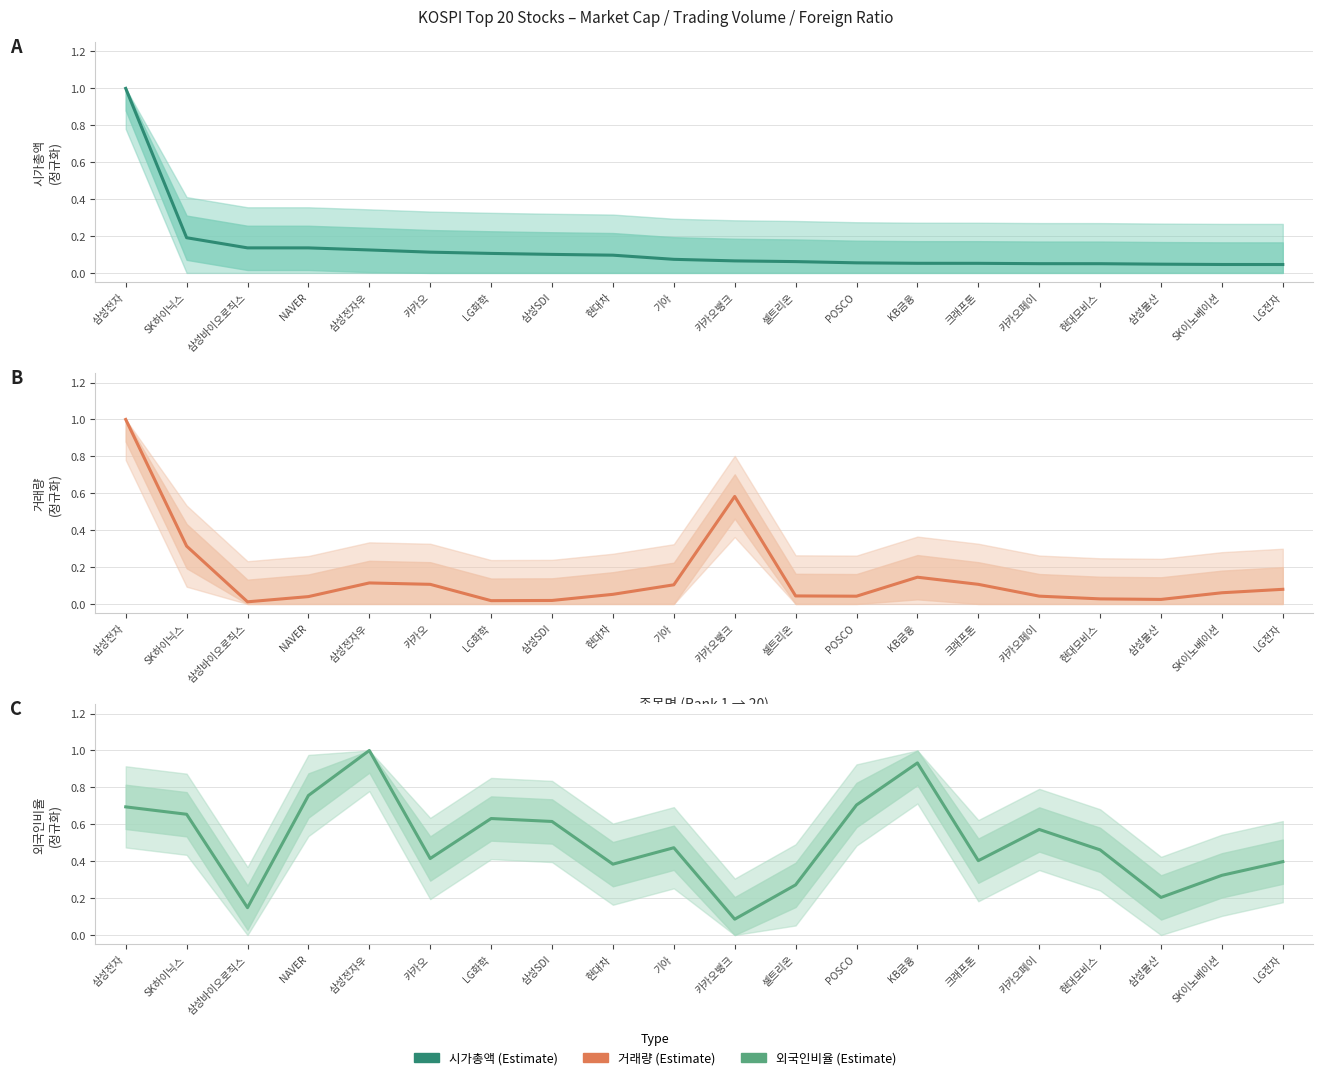

The 시가총액 series shows 0.2 at 카카오. True or false?

False